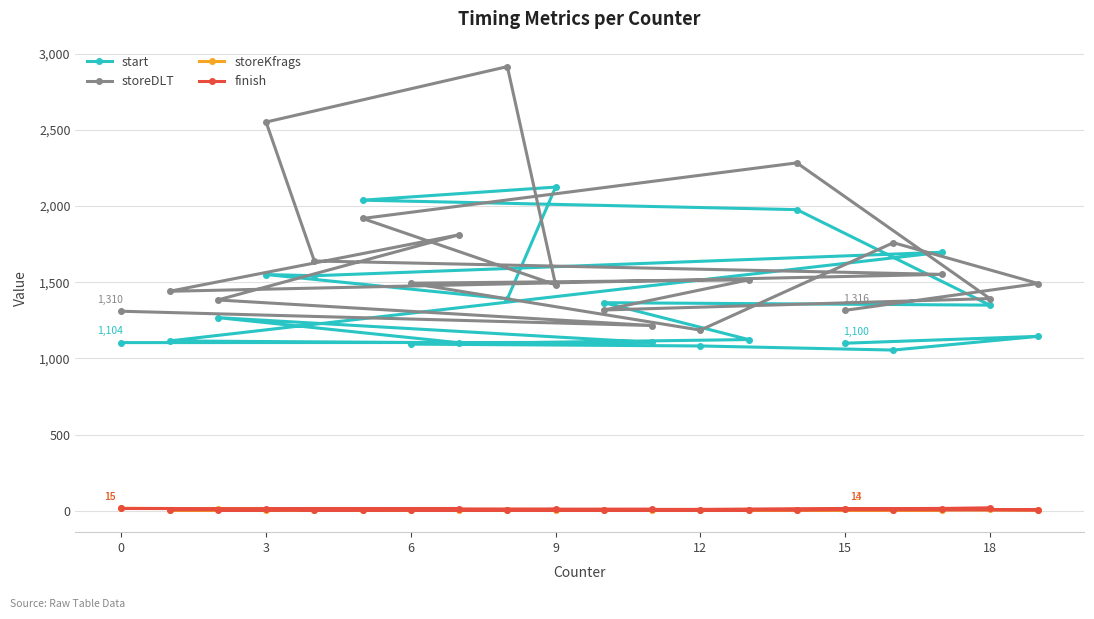

What is the difference between the second highest and minimum values in the storeKfrags series?

8